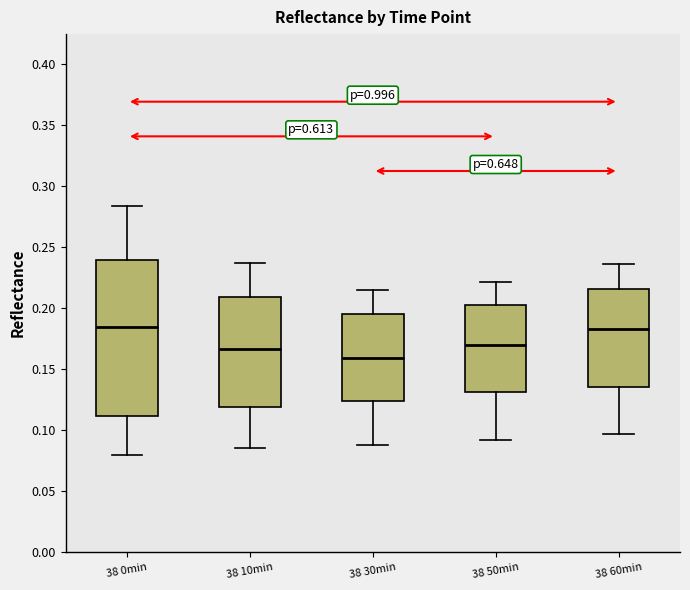

Which box is the tallest, from its lower edge to its upper edge?

38 0min